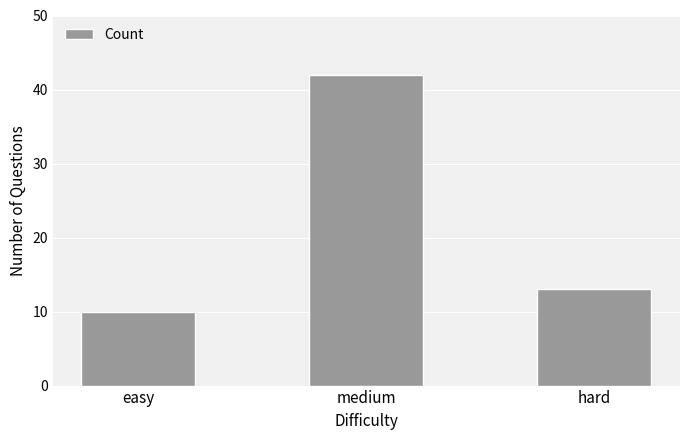

What is the minimum value shown in the chart?

10